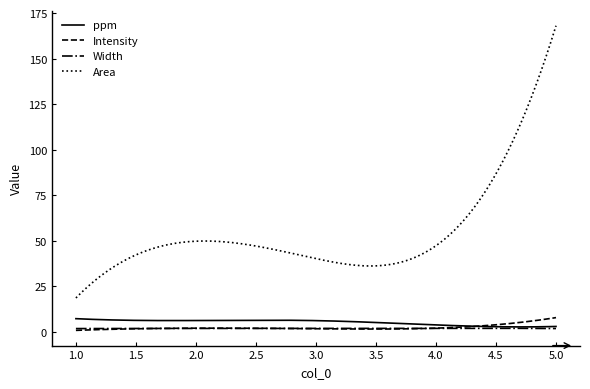

Which series has the widest spread of values?

Area